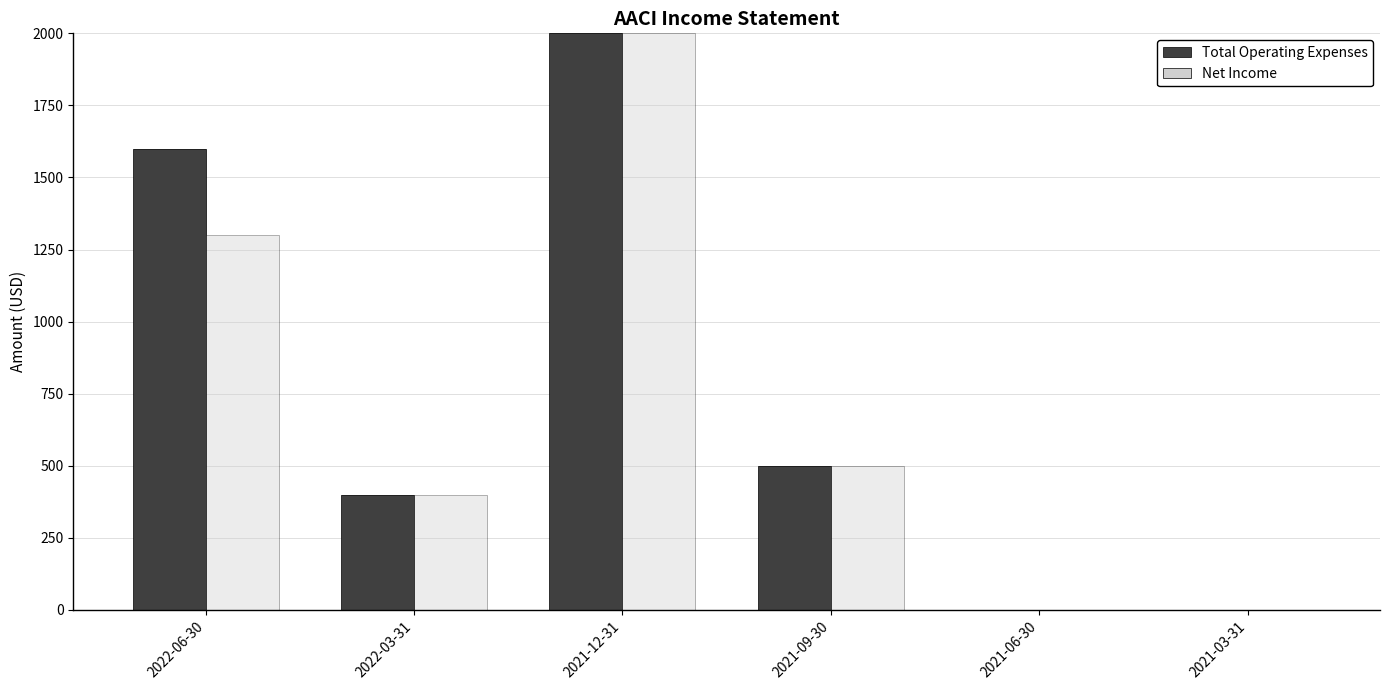

Read the Total Operating Expenses value at 2021-12-31, to the nearest 50.

2000